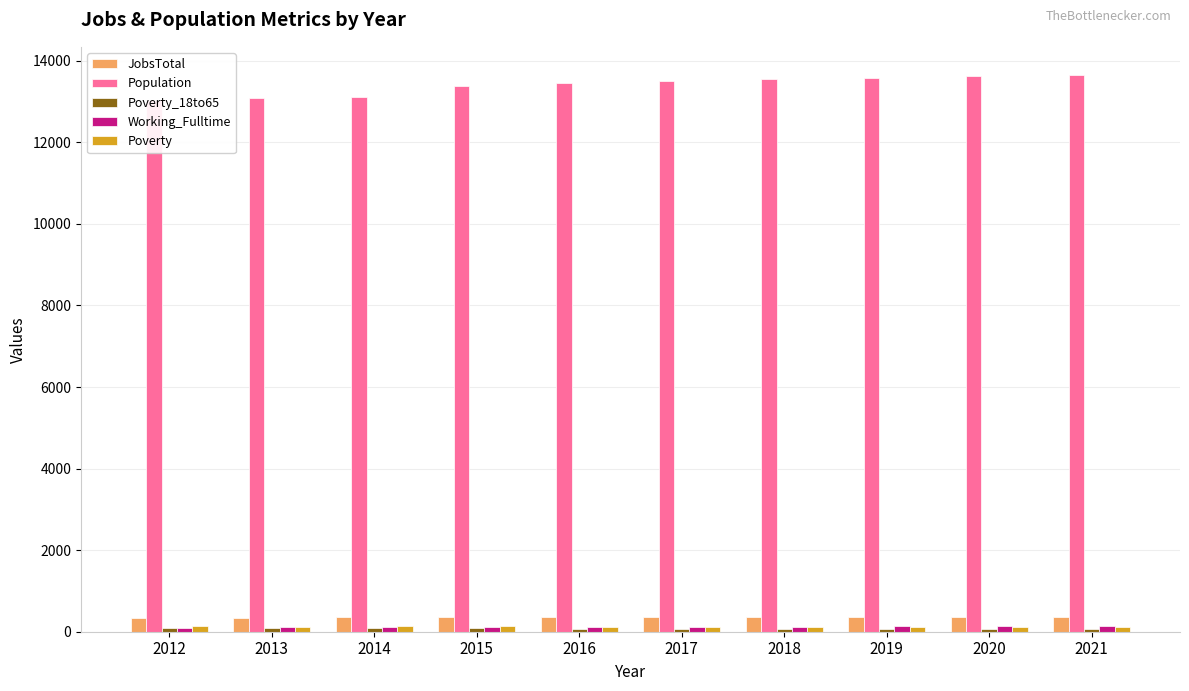

What is the sum of all Population values?

134008